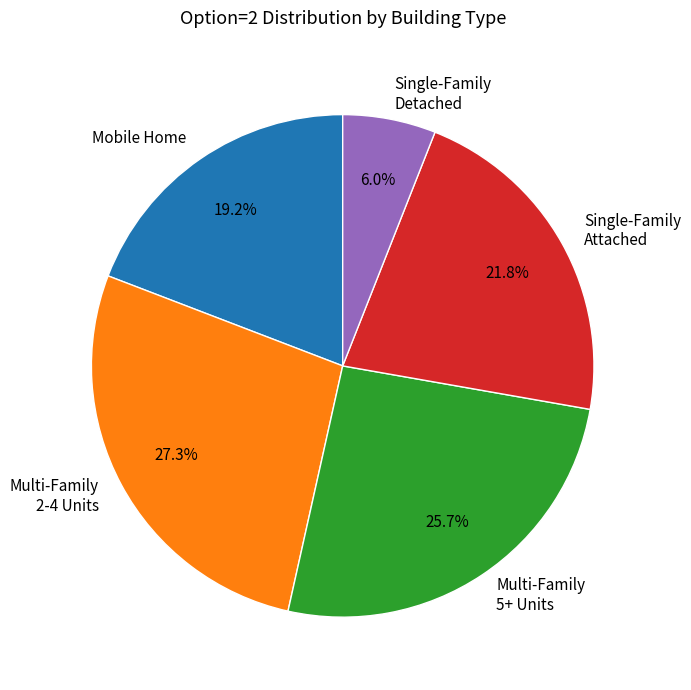

Does Single-Family Detached account for over 50% of the chart?

No